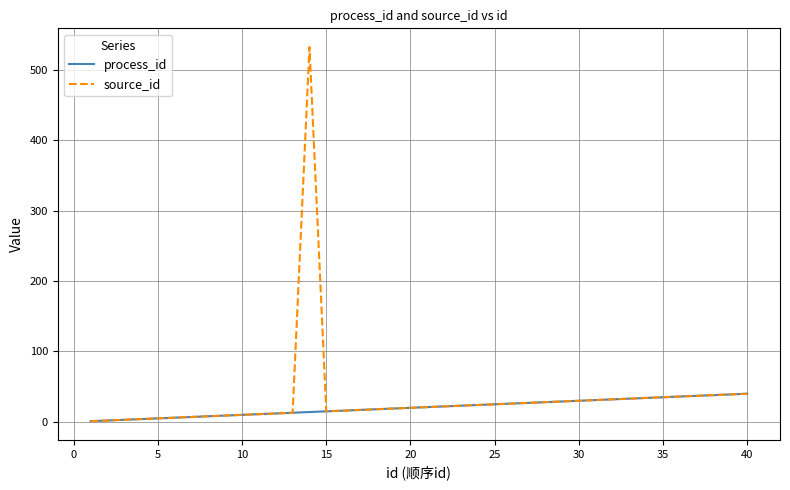

What are all the series names shown in the legend?

process_id, source_id